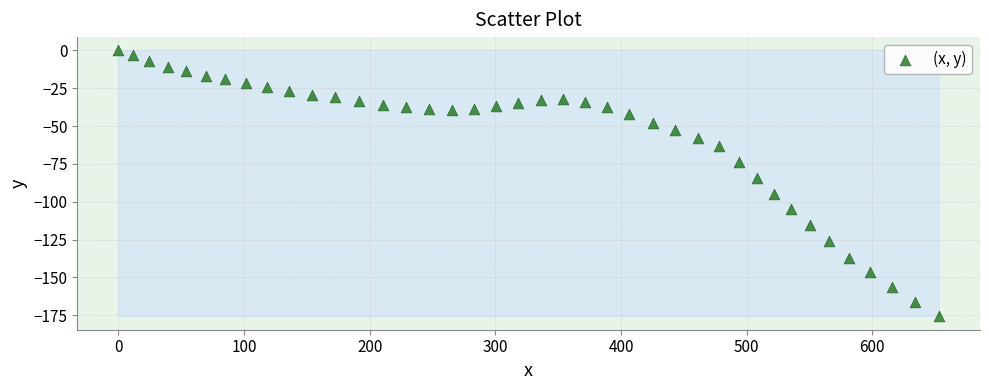

What is the range of Y values (max minus min)?

175.8